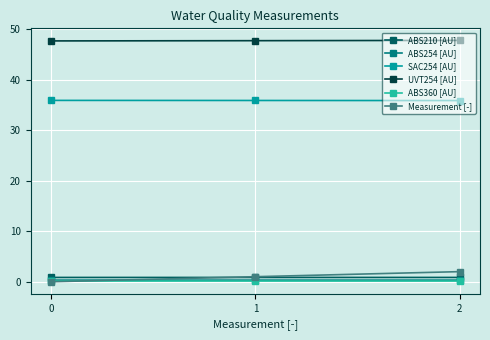

What is the greatest value displayed?

47.8